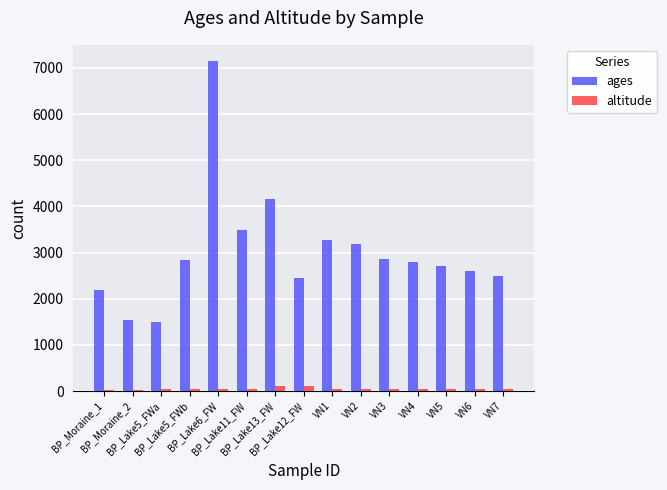

What is the sum of all ages values?

45242